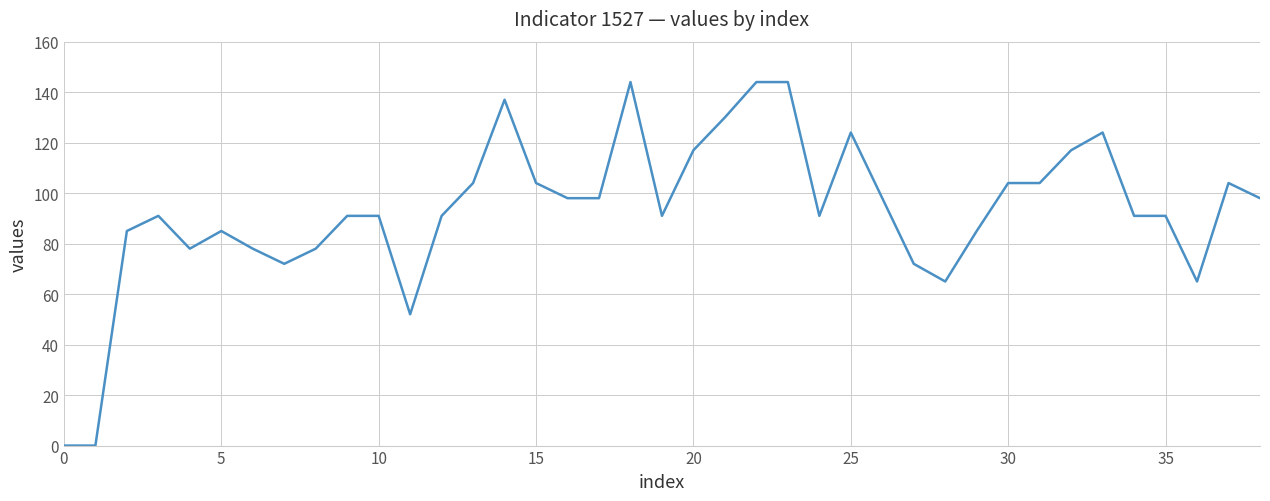

What is the difference between the maximum and minimum values?

144